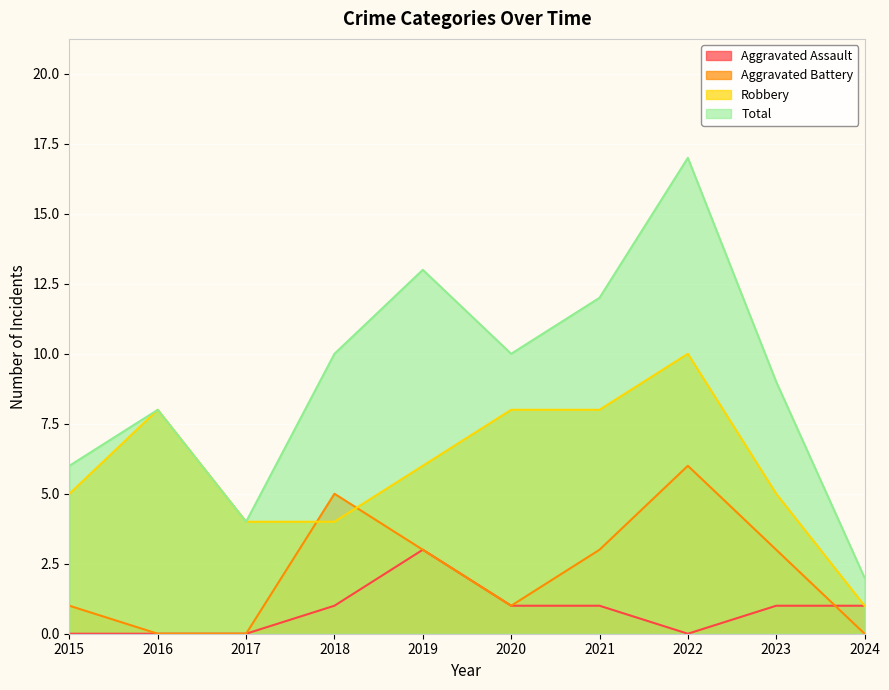

What is the spread (max minus min) of values at 2024?

2